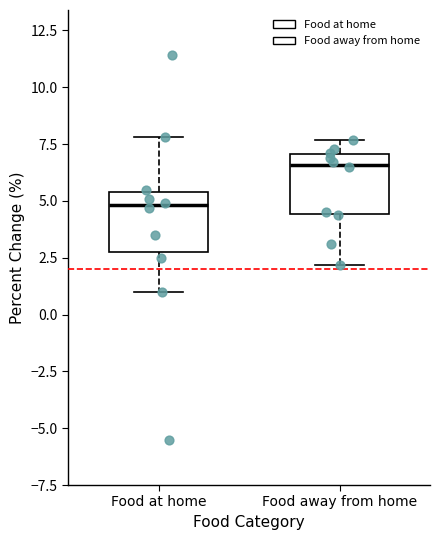

Reading left to right, transcribe this box plot: for each box, give where its median line is, the range the box spans, and where its two whiskers end, as read against the y-axis. The values are not printed on the chart, so give them approximately, as read against the axis.

Food at home: median 5.0, box 3.0 to 5.5, whiskers 1.0 to 8.0
Food away from home: median 6.5, box 4.5 to 7.0, whiskers 2.0 to 7.5